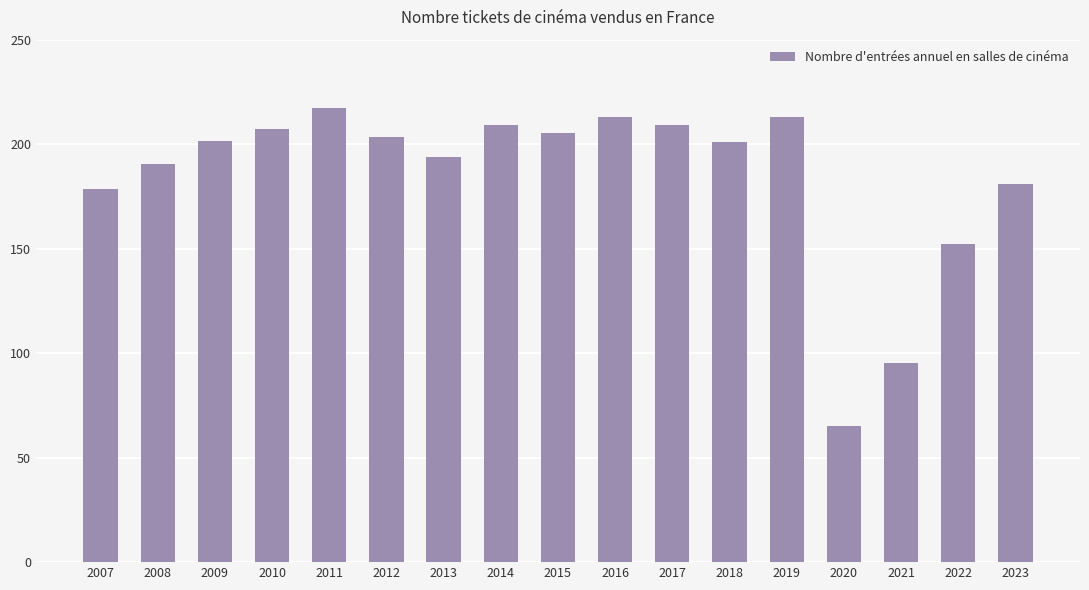

What is the sum of the values at 2020 and 2011?

282.5